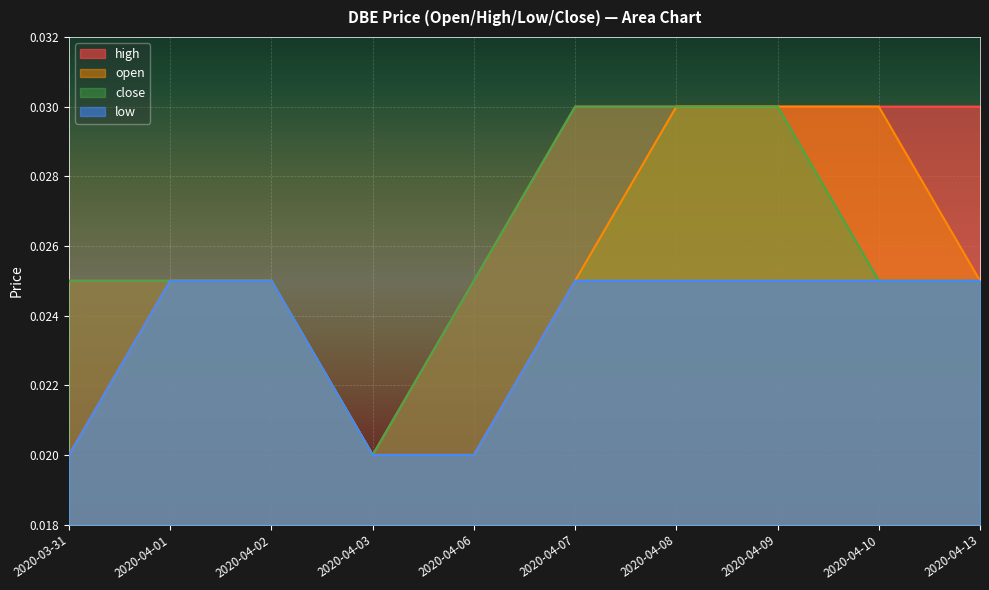

Which series has the largest total across all categories?

high